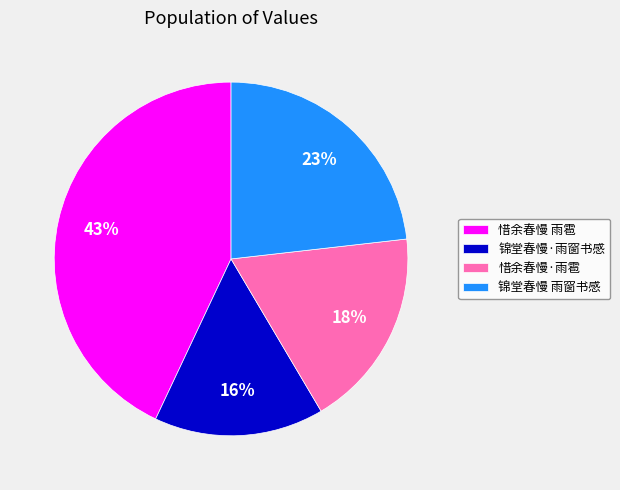

How many slices are in this pie chart?

4